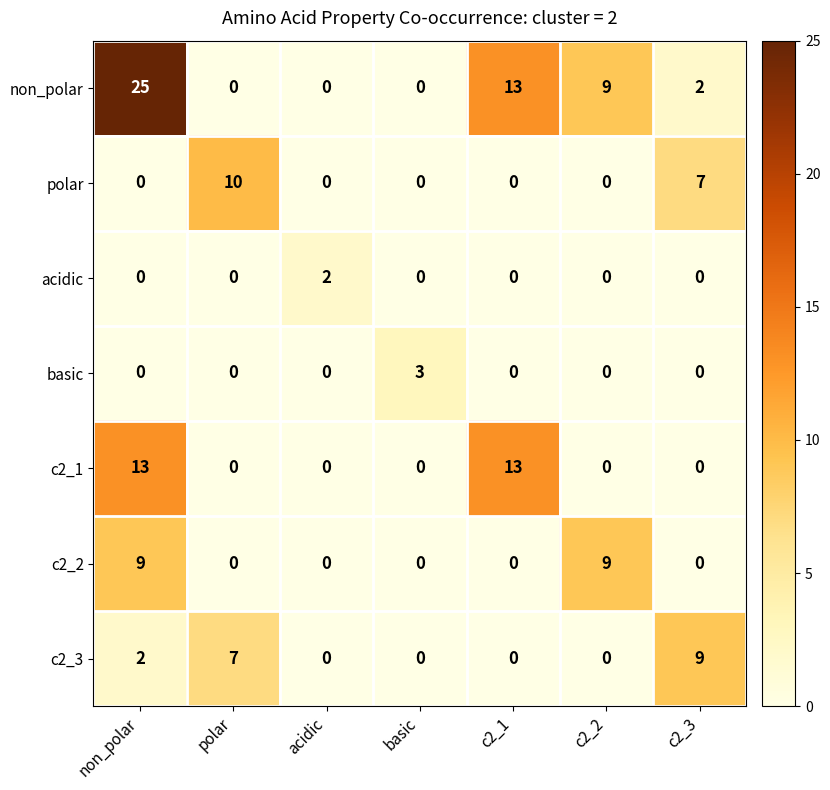

At how many categories does at least one series exceed 5?

5